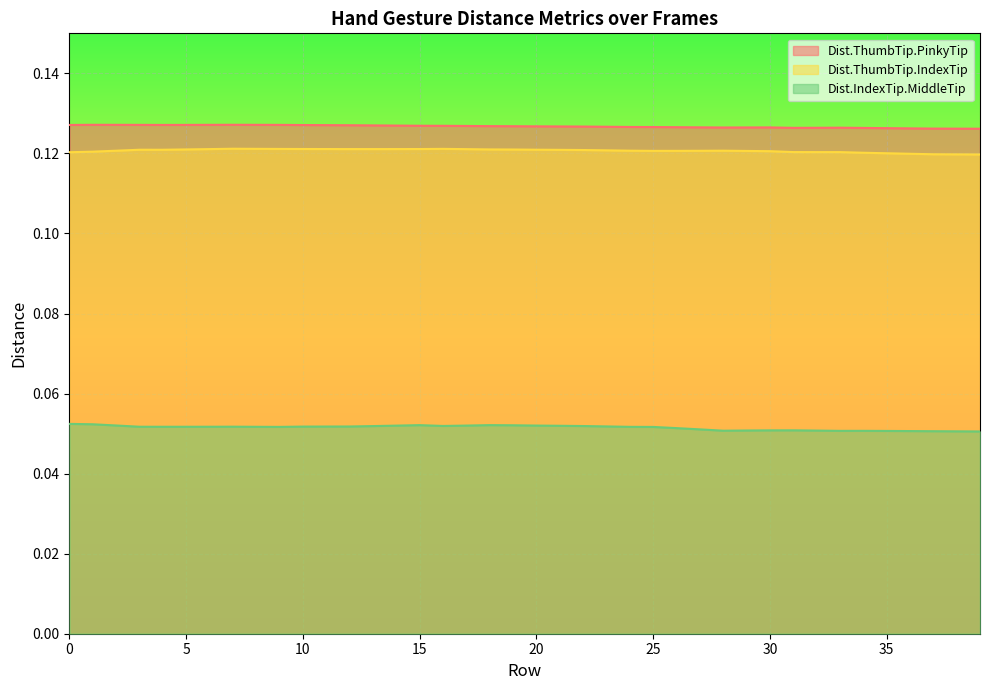

How many distinct data groups are displayed?

3